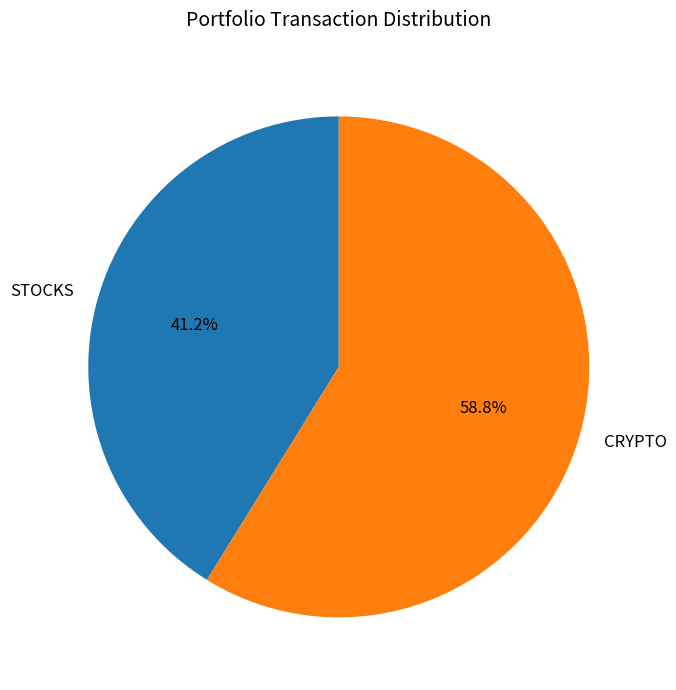

To the nearest percent, what portion does CRYPTO represent?

59%